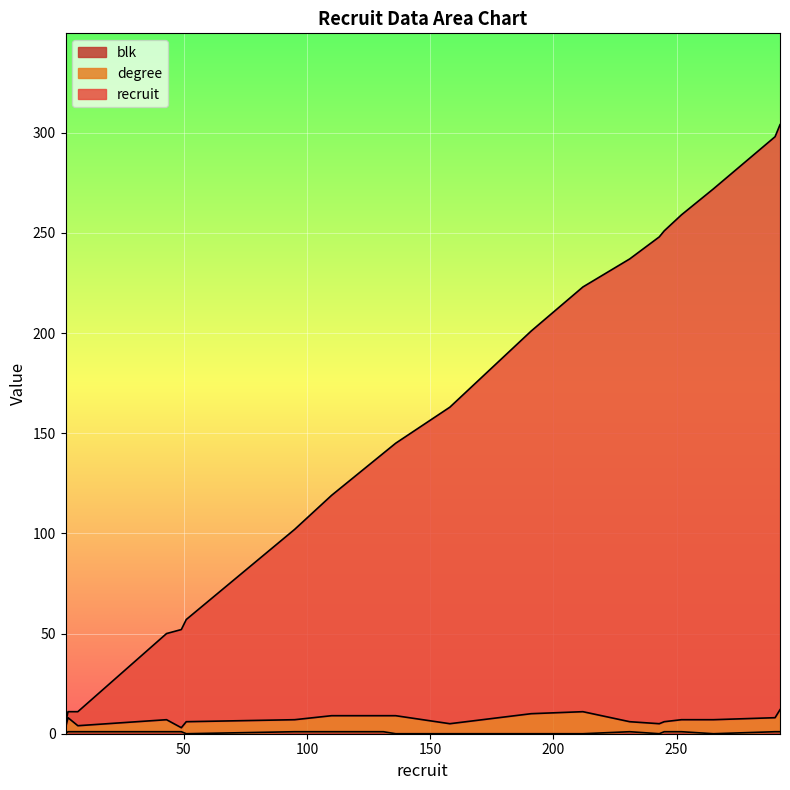

Which series has the largest total across all categories?

recruit